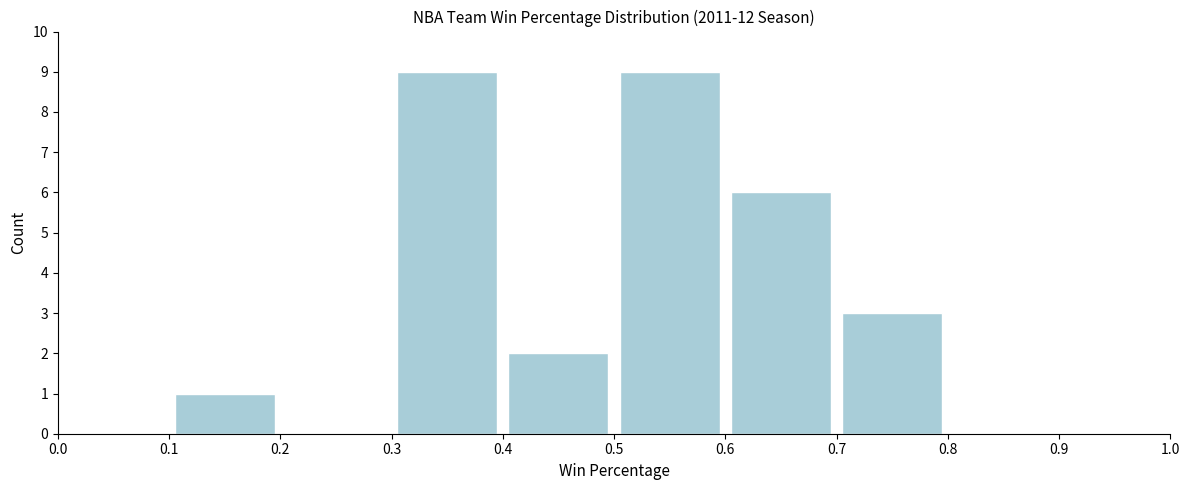

How tall is the bar that spans 0.1 to 0.2 on the x-axis? The values are not printed on the chart, so give them approximately, as read against the axis.

1